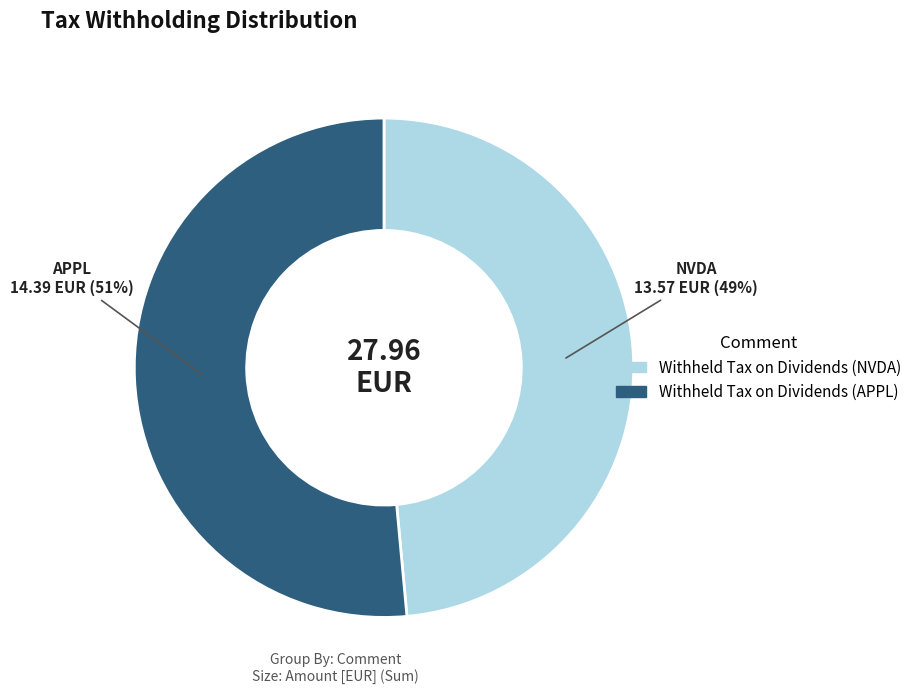

Which slice is the largest?

Withheld Tax on Dividends (APPL)